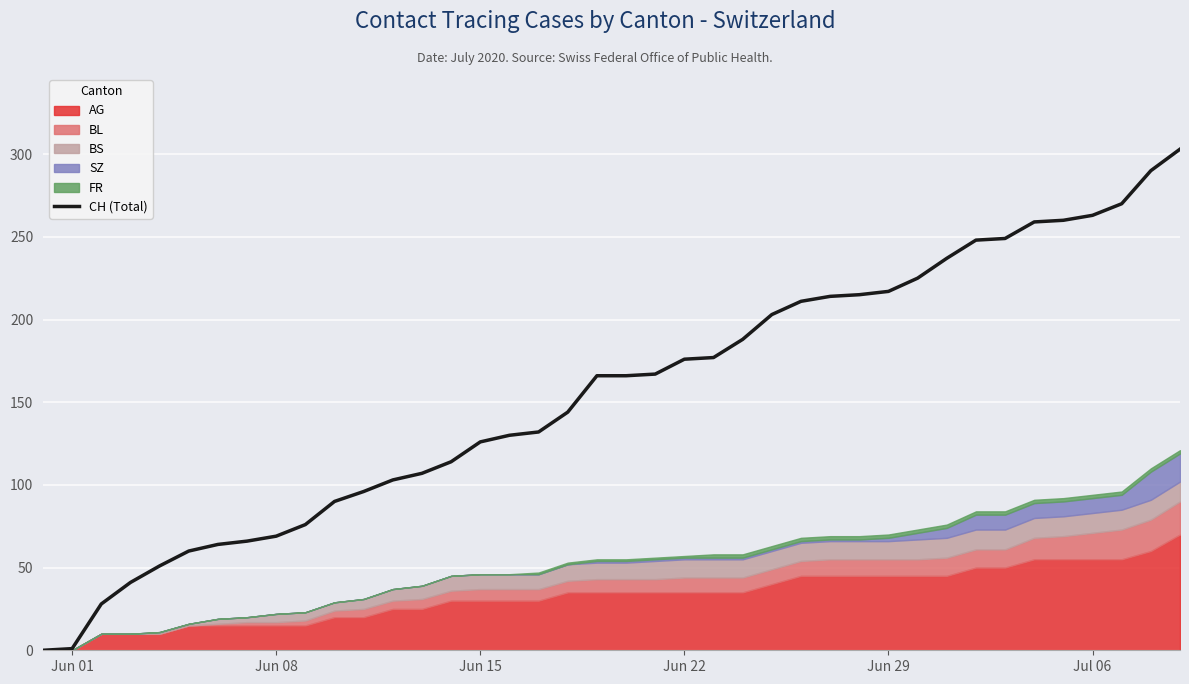

Reading left to right, extract all data points from this chart.

0	1	28	41	51	60	64	66	69	76	90	96	103	107	114	126	130	132	144	166	166	167	176	177	188	203	211	214	215	217	225	237	248	249	259	260	263	270	290	303